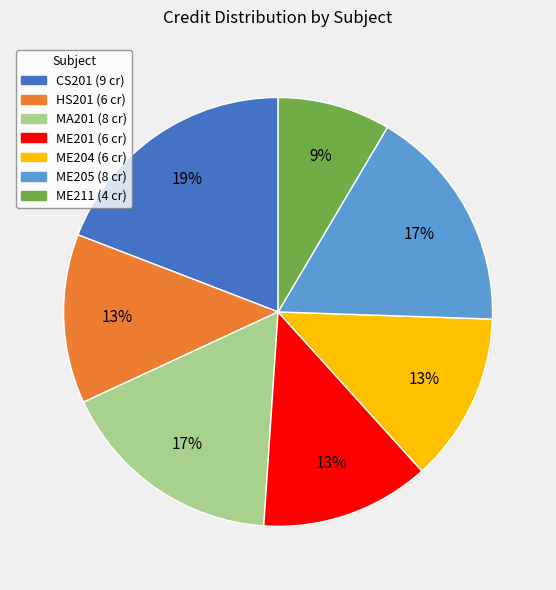

Is ME204 the majority of the pie?

No